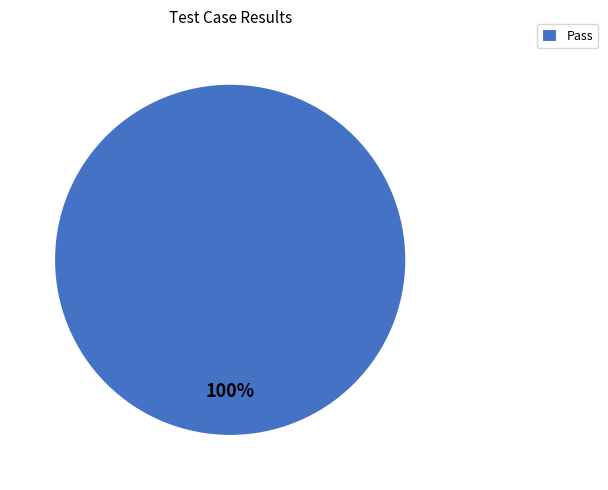

Which slice represents more than half of the pie?

Pass